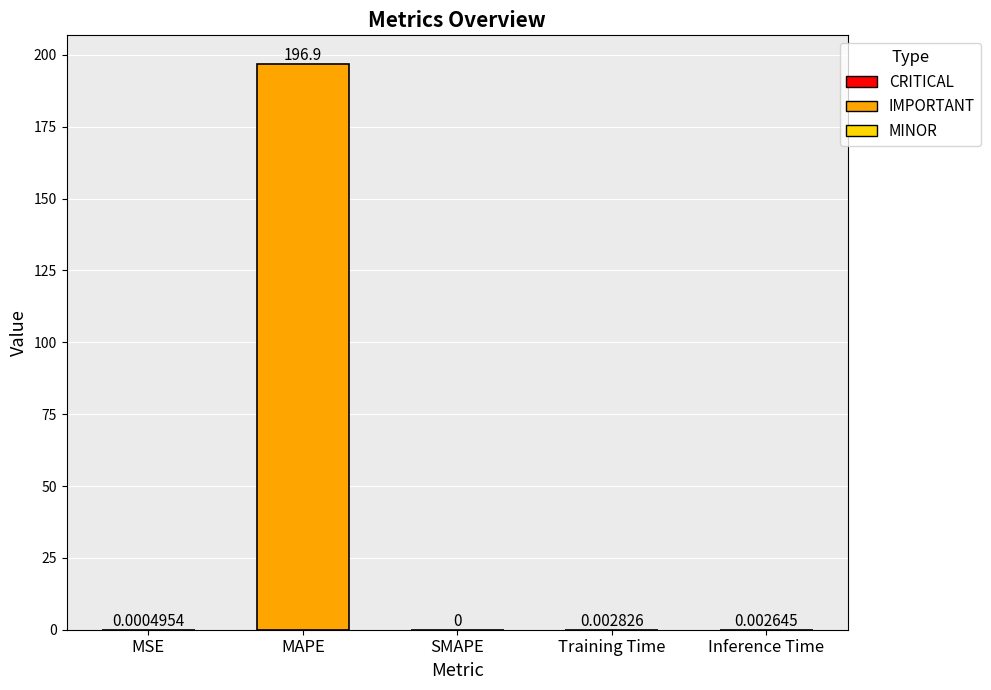

How many data points are above 0?

4